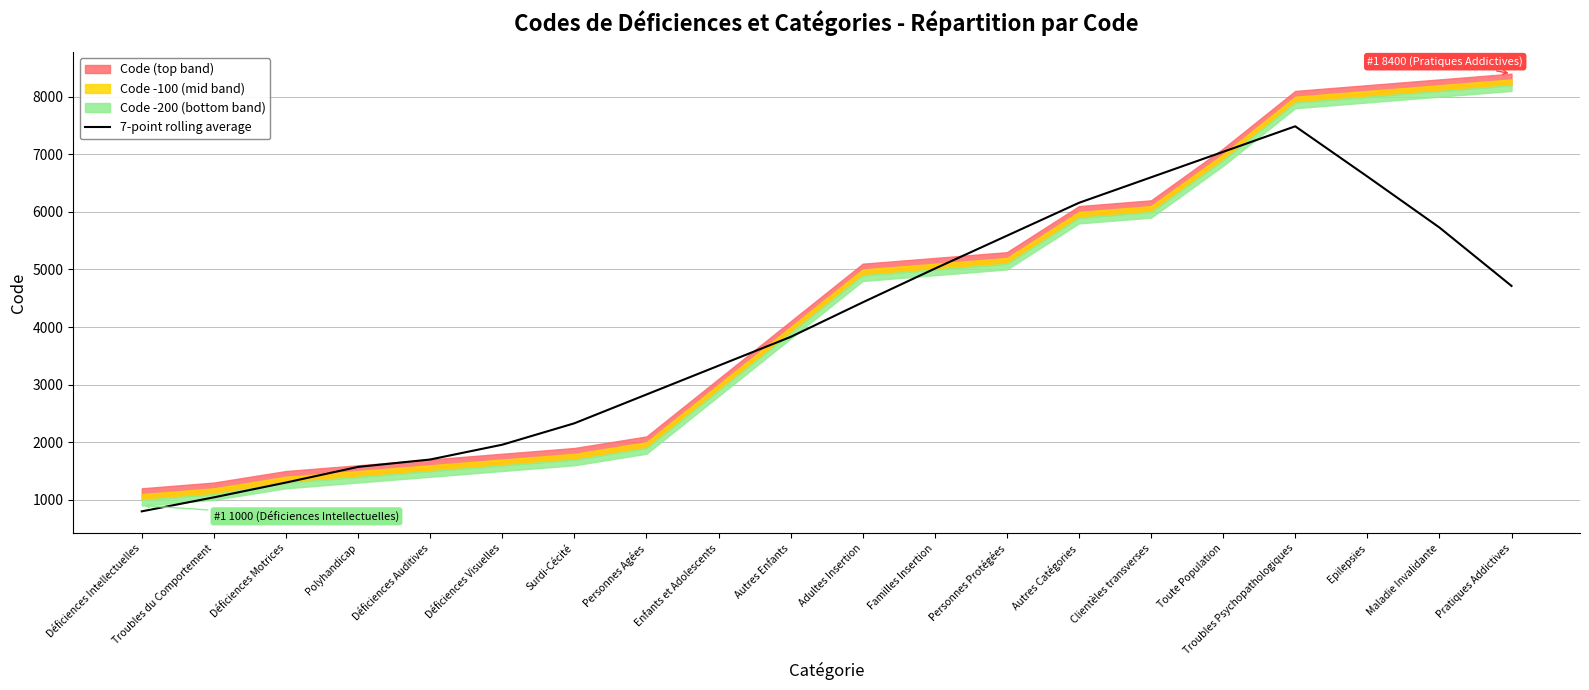

How many values are below 4428?

10